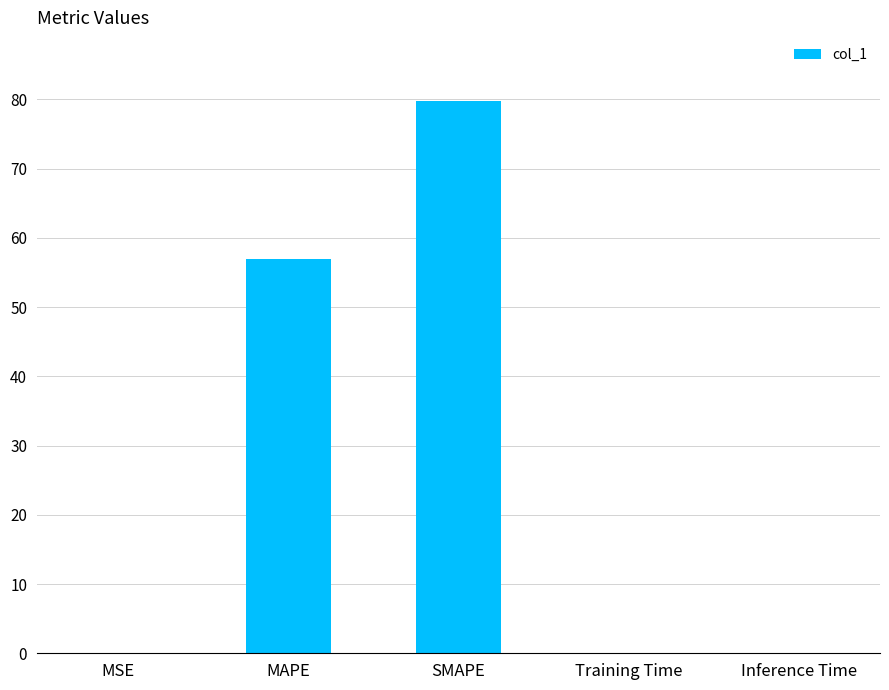

What is the sum of the values at MAPE and SMAPE?

136.7